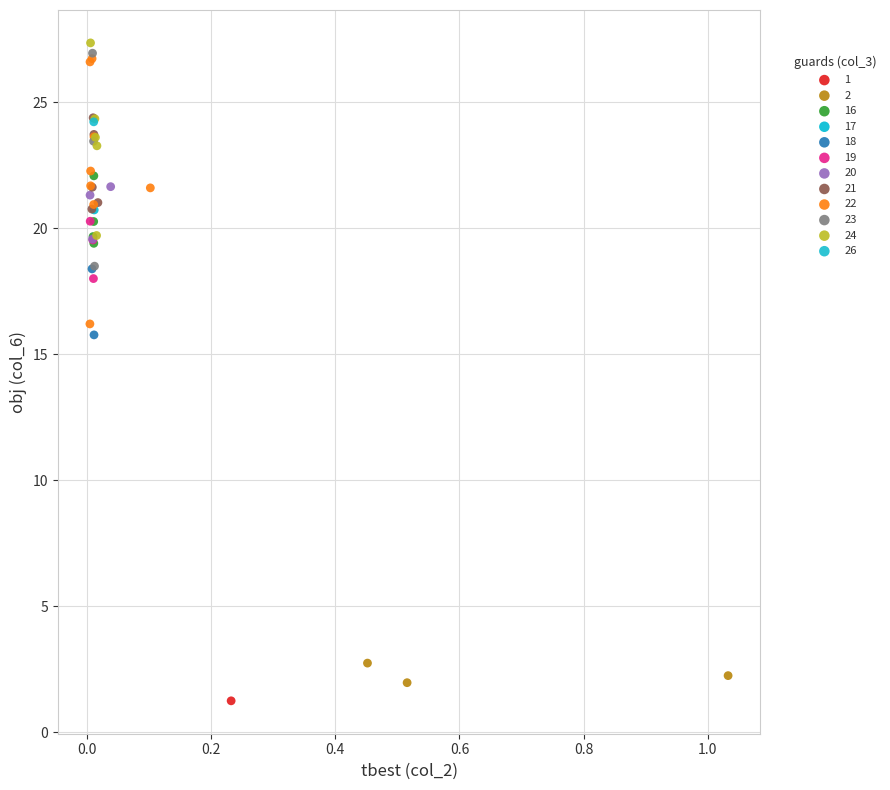

What are all the series names shown in the legend?

1, 2, 16, 17, 18, 19, 20, 21, 22, 23, 24, 26